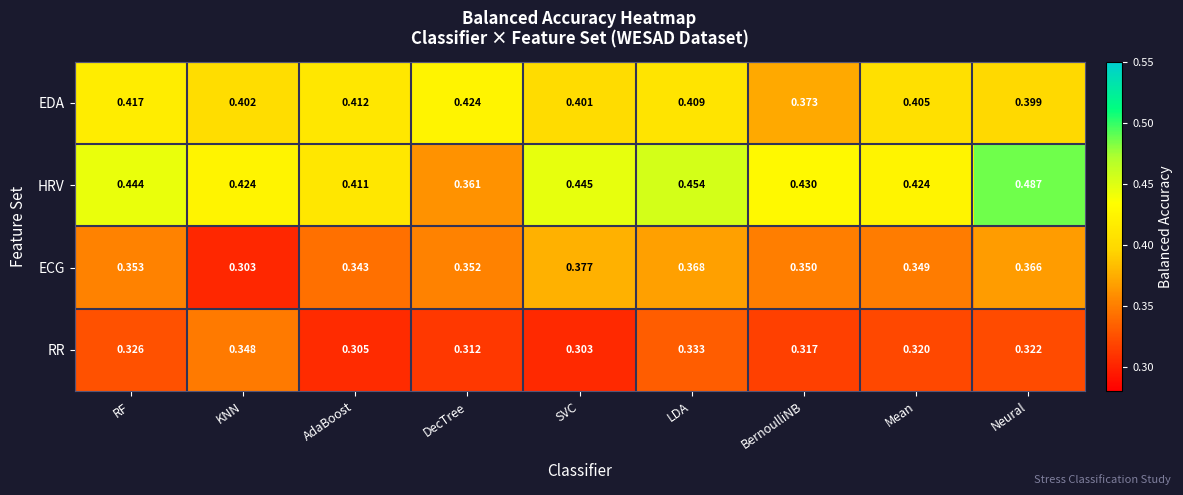

Which series has the largest total across all categories?

HRV